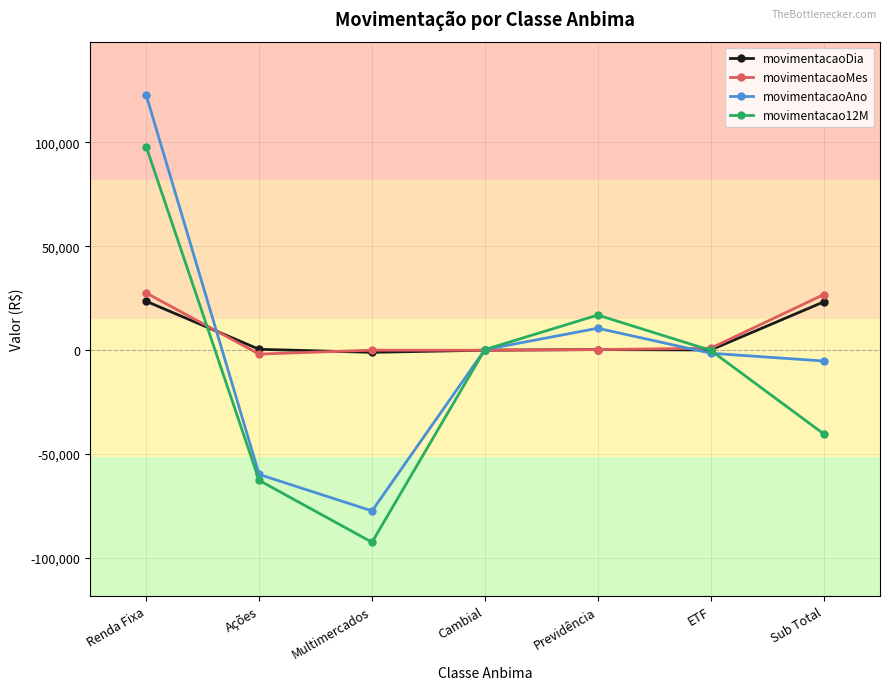

Count the number of categories in the chart.

7